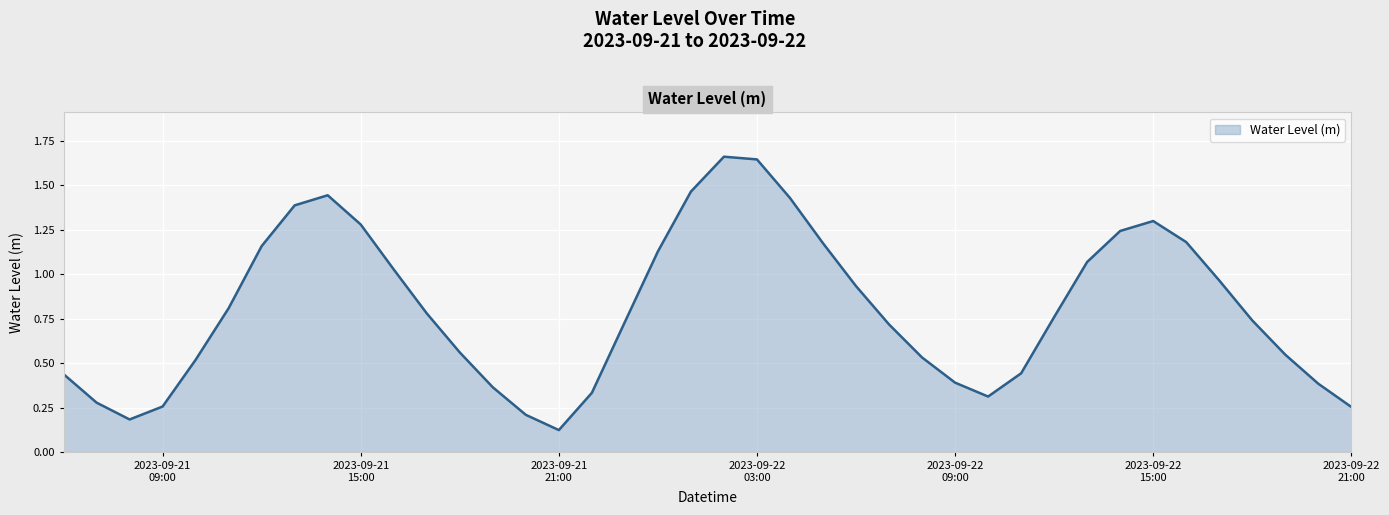

What is the difference between the maximum and minimum values?

1.5